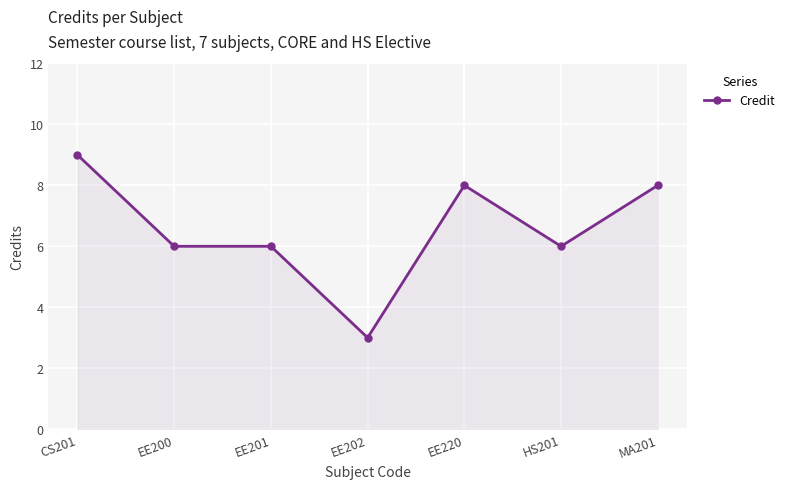

True or false: the data shows 6 at EE201.

True